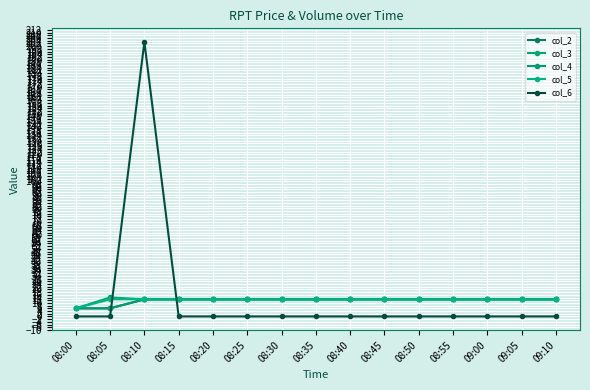

What is the label of the 6th point from the right?

08:45